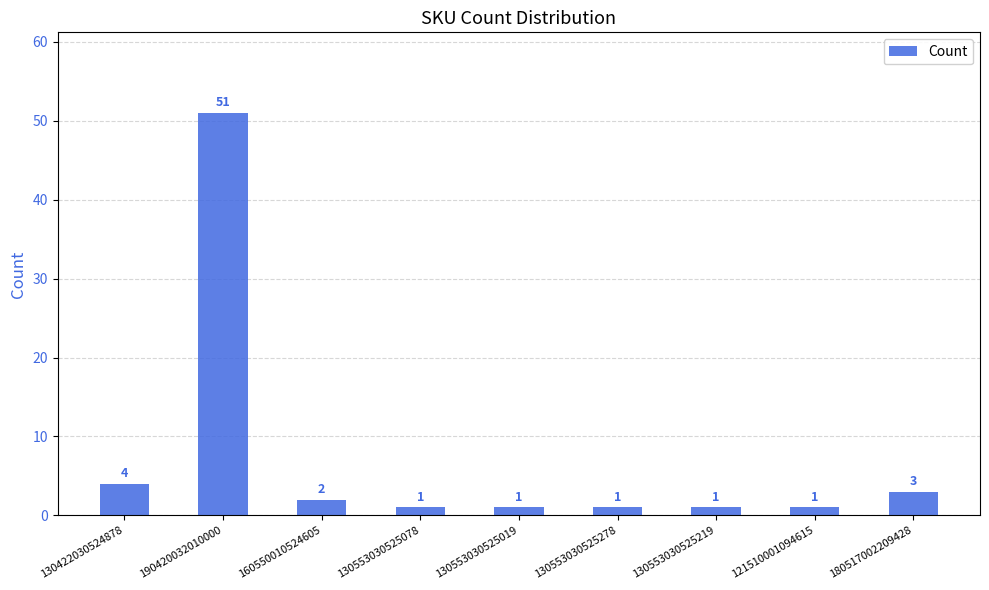

How many bars are there in total?

9